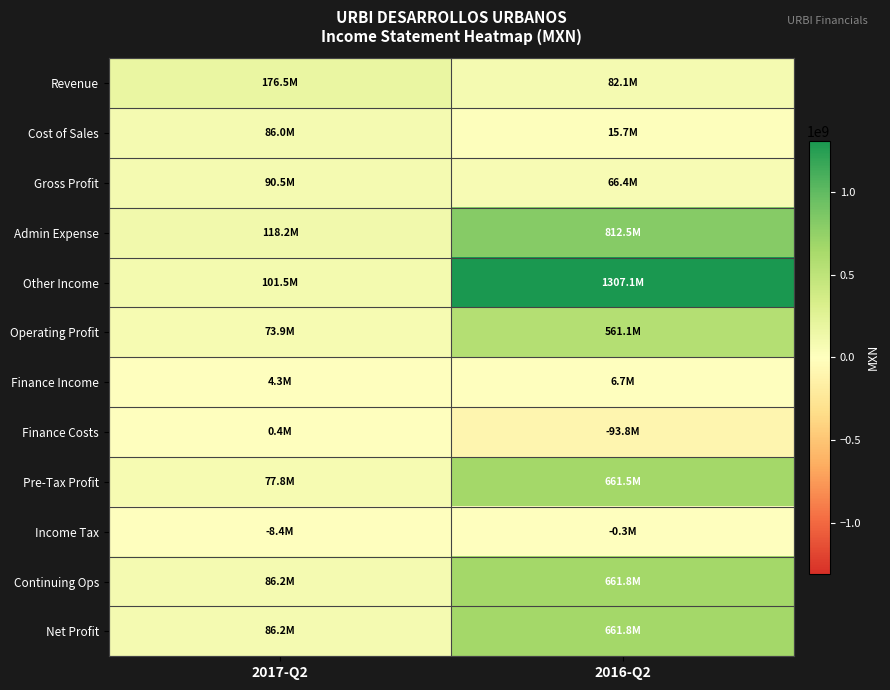

Reading left to right, what are all the values shown in this chart?

Revenue: 2017-Q2=176535000	2016-Q2=82123000
Cost of Sales: 2017-Q2=86038000	2016-Q2=15674000
Gross Profit: 2017-Q2=90497000	2016-Q2=66449000
Admin Expense: 2017-Q2=118192000	2016-Q2=812458000
Other Income: 2017-Q2=101547000	2016-Q2=1307101000
Operating Profit: 2017-Q2=73852000	2016-Q2=561092000
Finance Income: 2017-Q2=4324000	2016-Q2=6666000
Finance Costs: 2017-Q2=402000	2016-Q2=-93787000
Pre-Tax Profit: 2017-Q2=77774000	2016-Q2=661545000
Income Tax: 2017-Q2=-8379000	2016-Q2=-278000
Continuing Ops: 2017-Q2=86153000	2016-Q2=661823000
Net Profit: 2017-Q2=86153000	2016-Q2=661823000